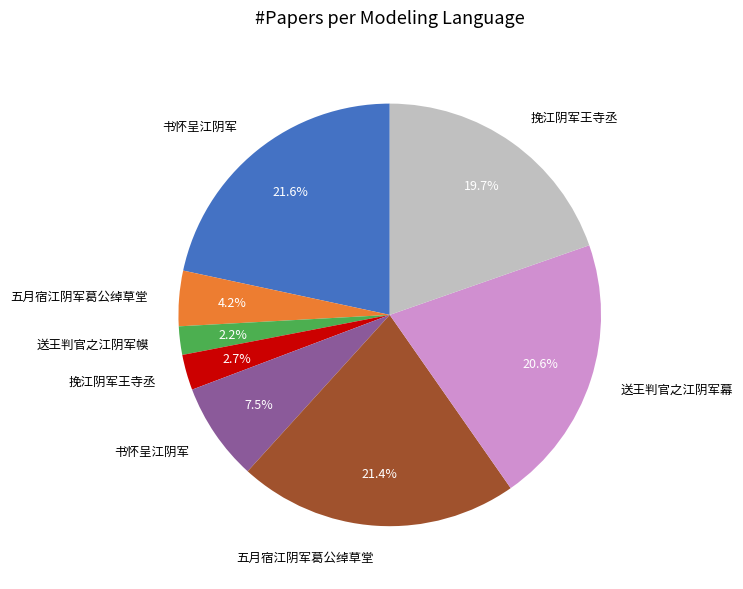

Is there a majority slice in this chart?

No